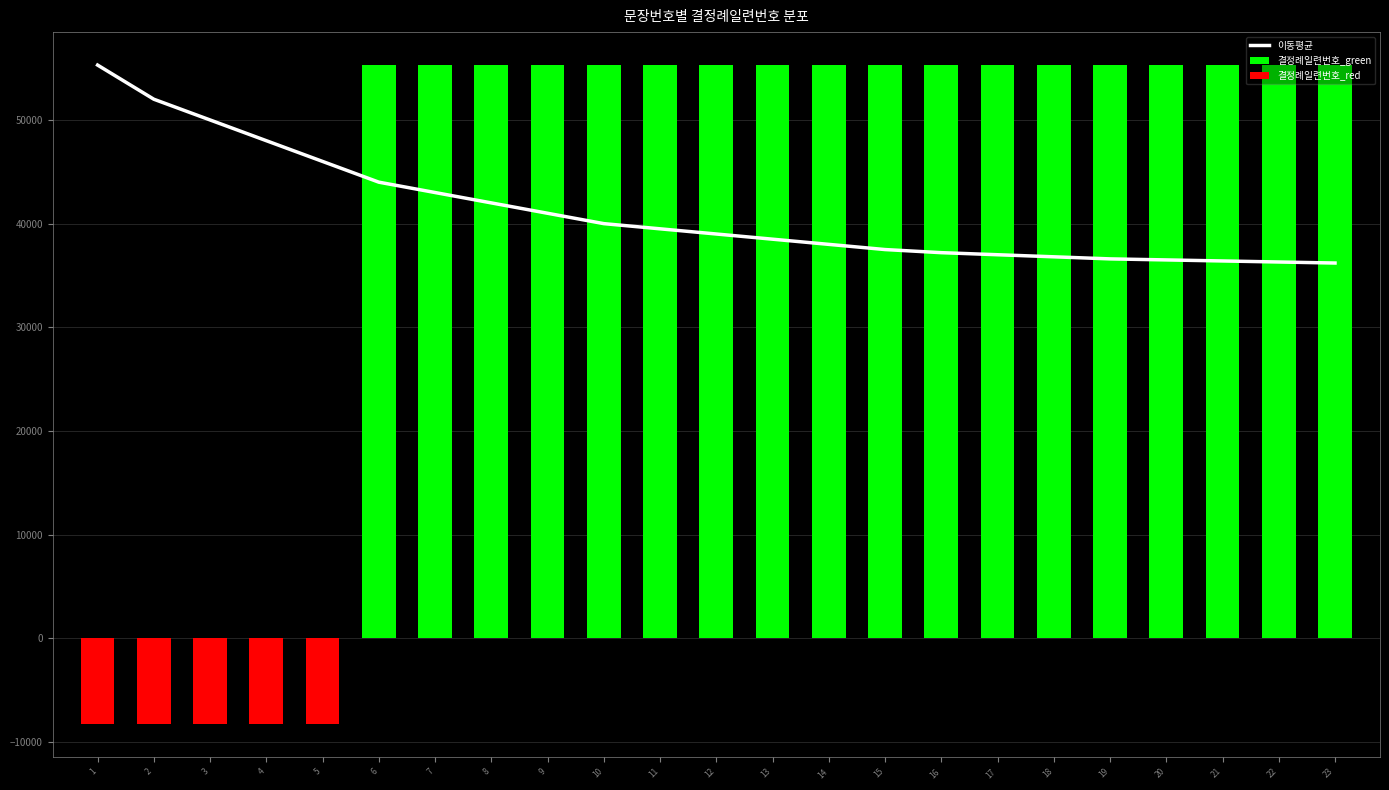

Is the value of 결정례일련번호_green at 23 greater than the value of 이동평균 at 6?

Yes